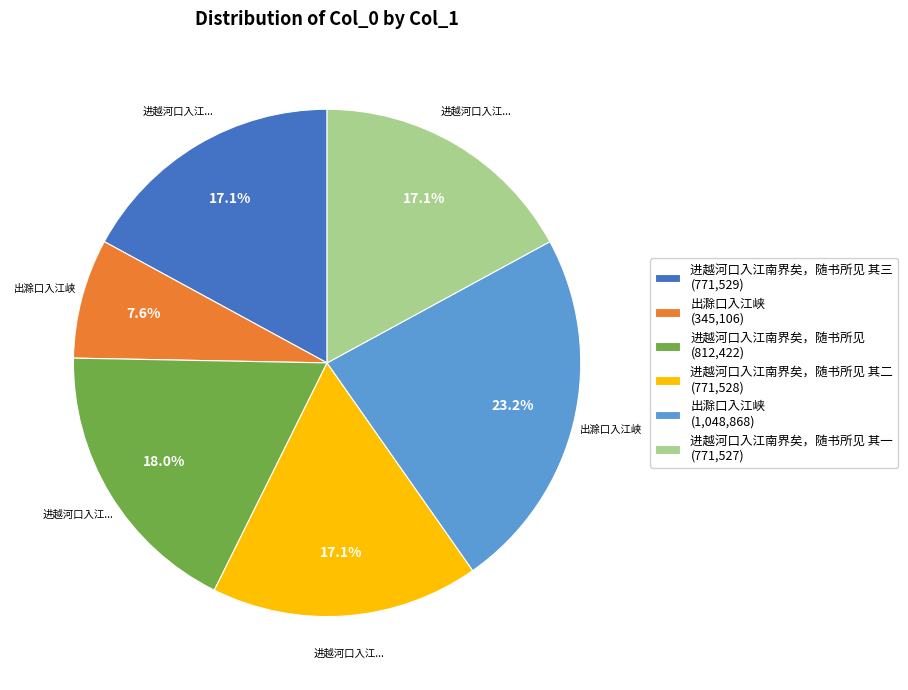

How many segments does this pie chart have?

6